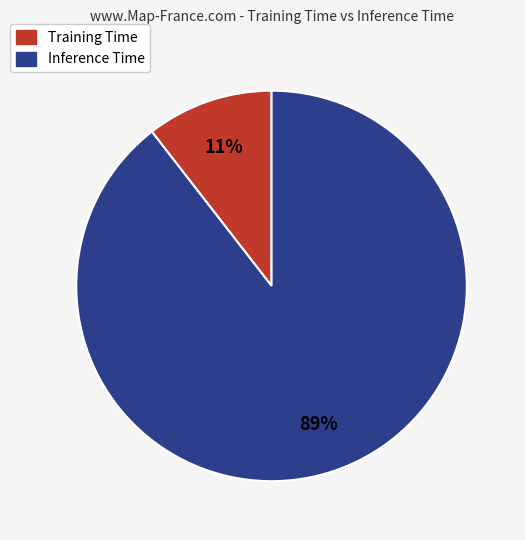

To the nearest percent, what is the average slice percentage?

50%